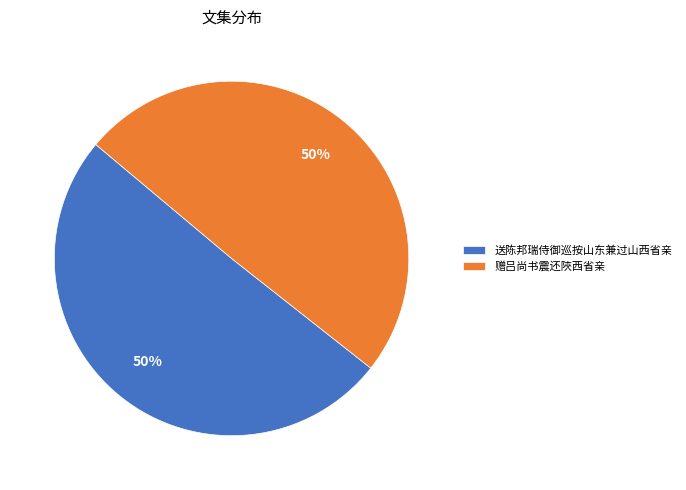

To the nearest percent, what is the average slice percentage?

50%